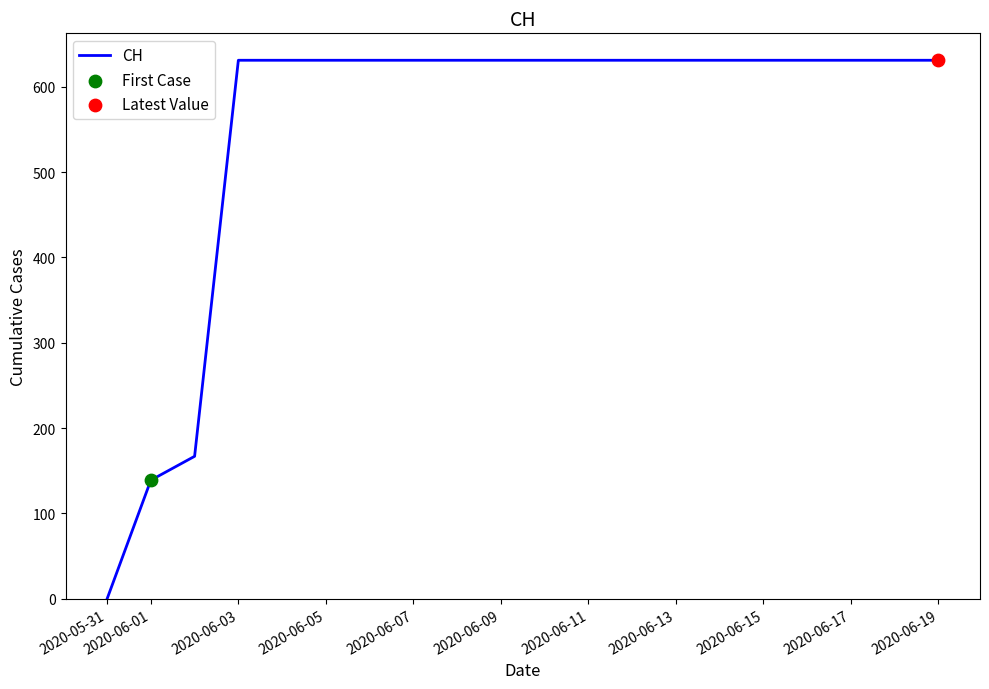

What is the greatest value displayed?

631